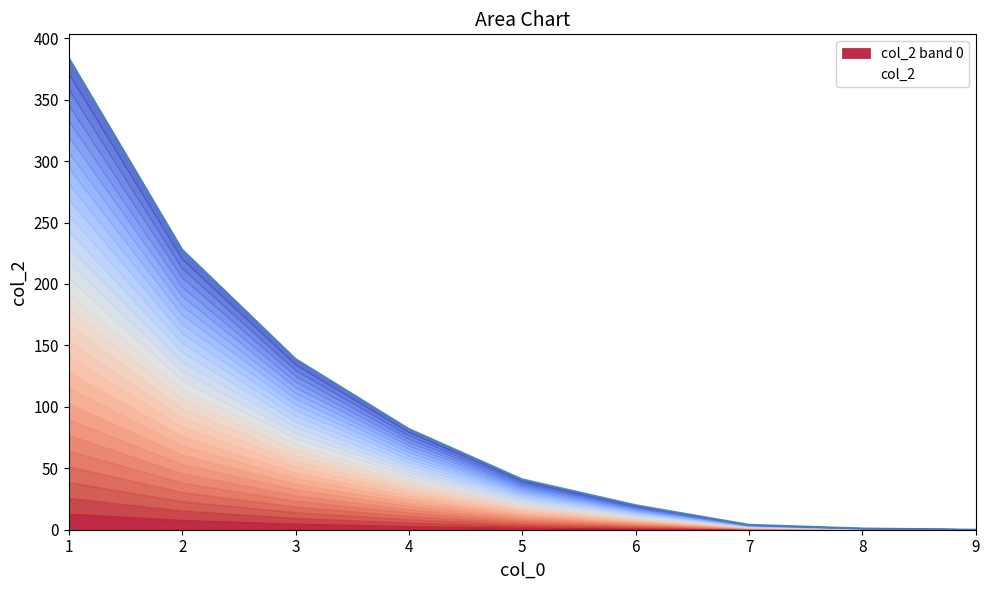

The chart shows a value of 25.5 at 3. True or false?

False